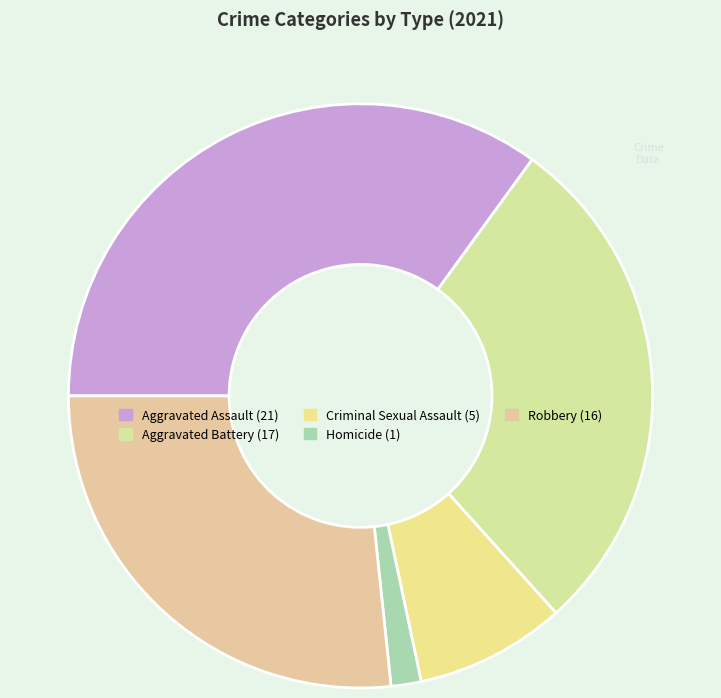

The Robbery slice represents 27% of the pie. True or false?

True